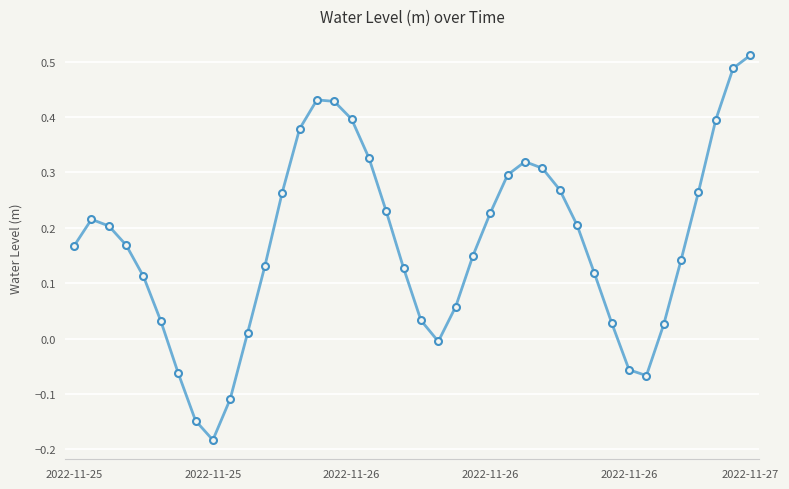

True or false: there are more than 2 points higher than both neighbors.

True